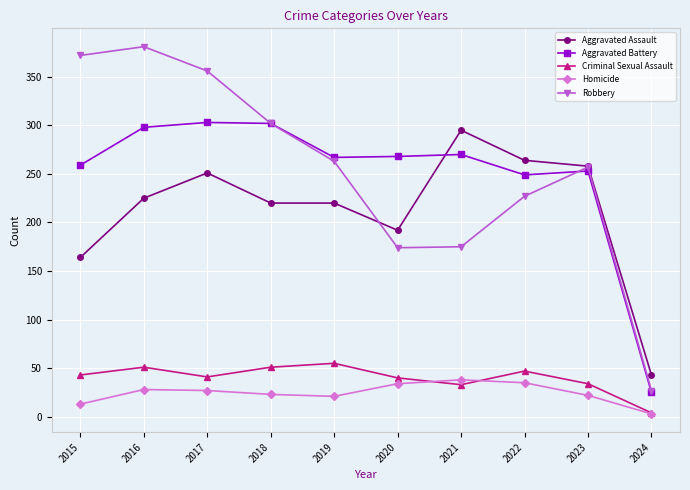

How many categories are shown in the chart?

10